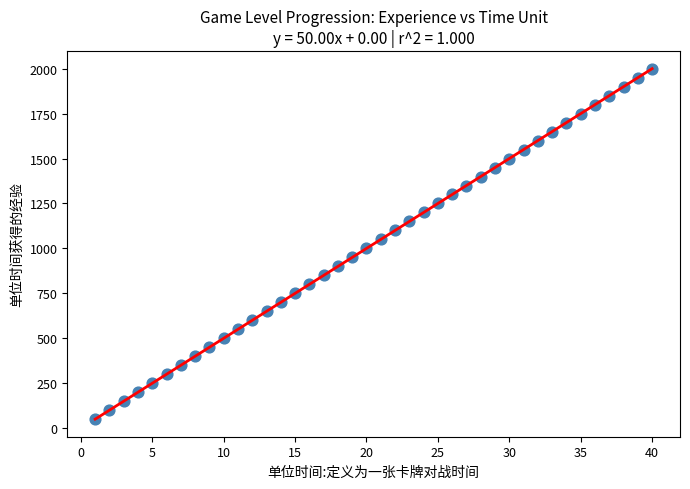

What is the range of Y values (max minus min)?

1950